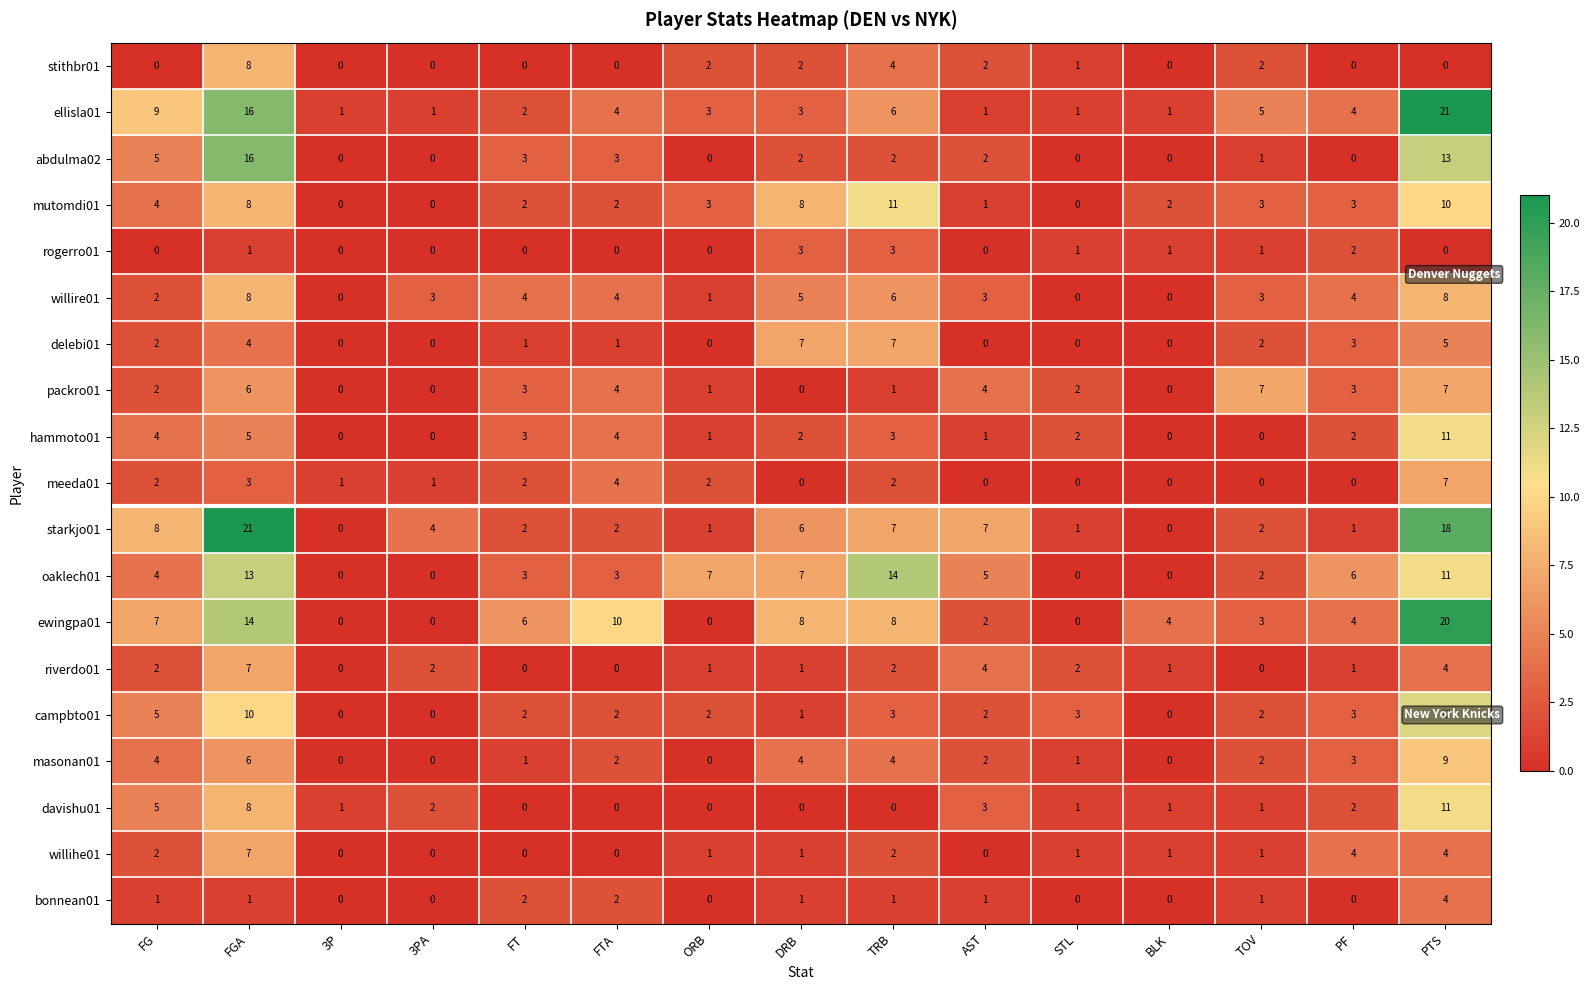

What is the difference between the maximum and minimum values in the riverdo01 series?

7